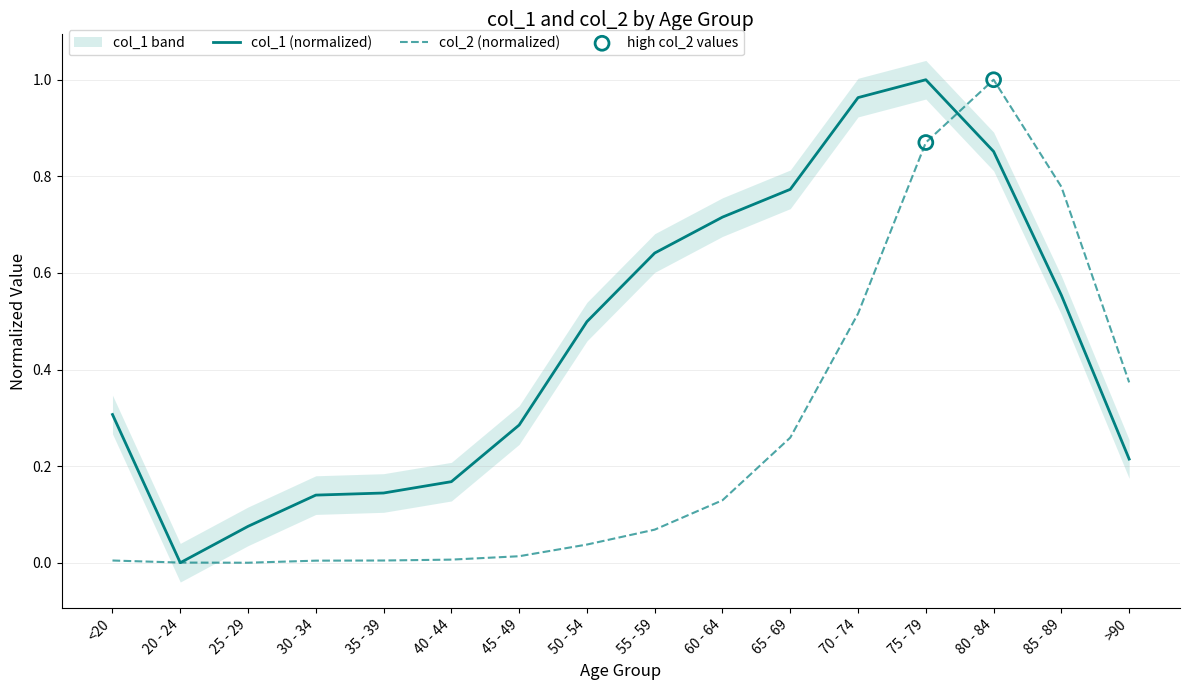

Which series has the largest Y range (max minus min)?

col_1